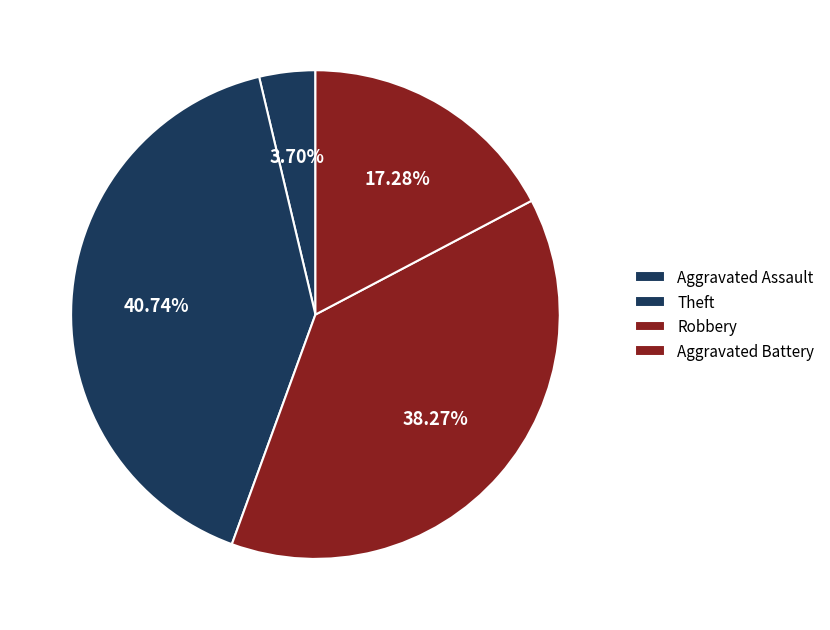

How many slices are in this pie chart?

4